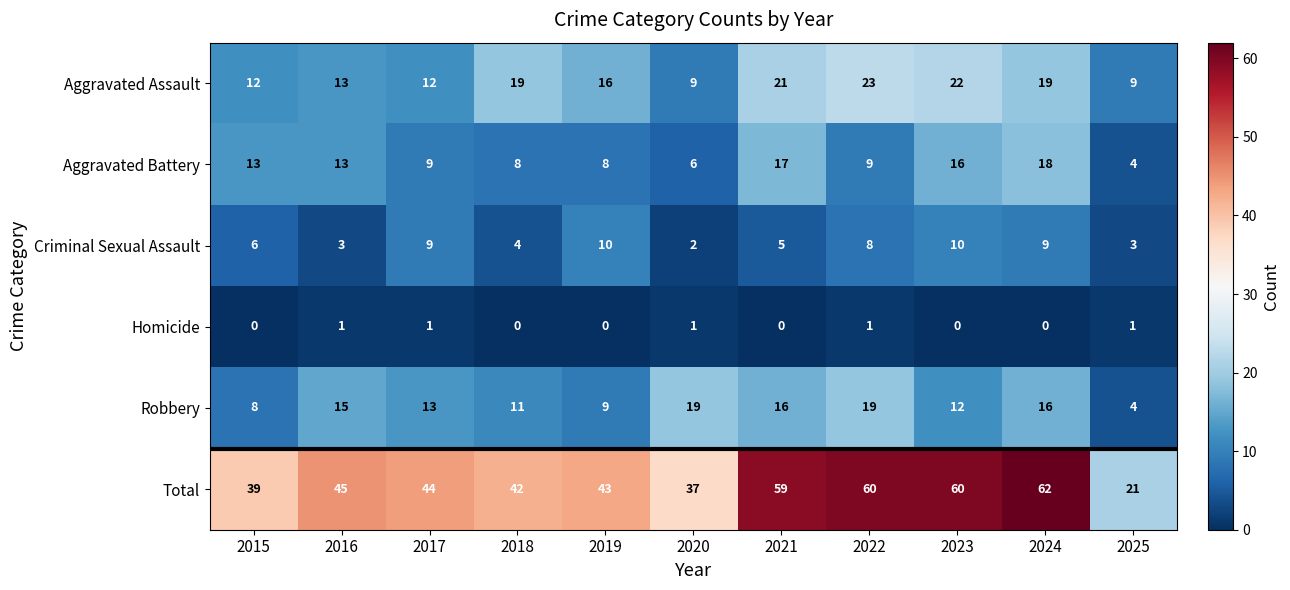

What is the difference between the highest and lowest values at 2016?

44